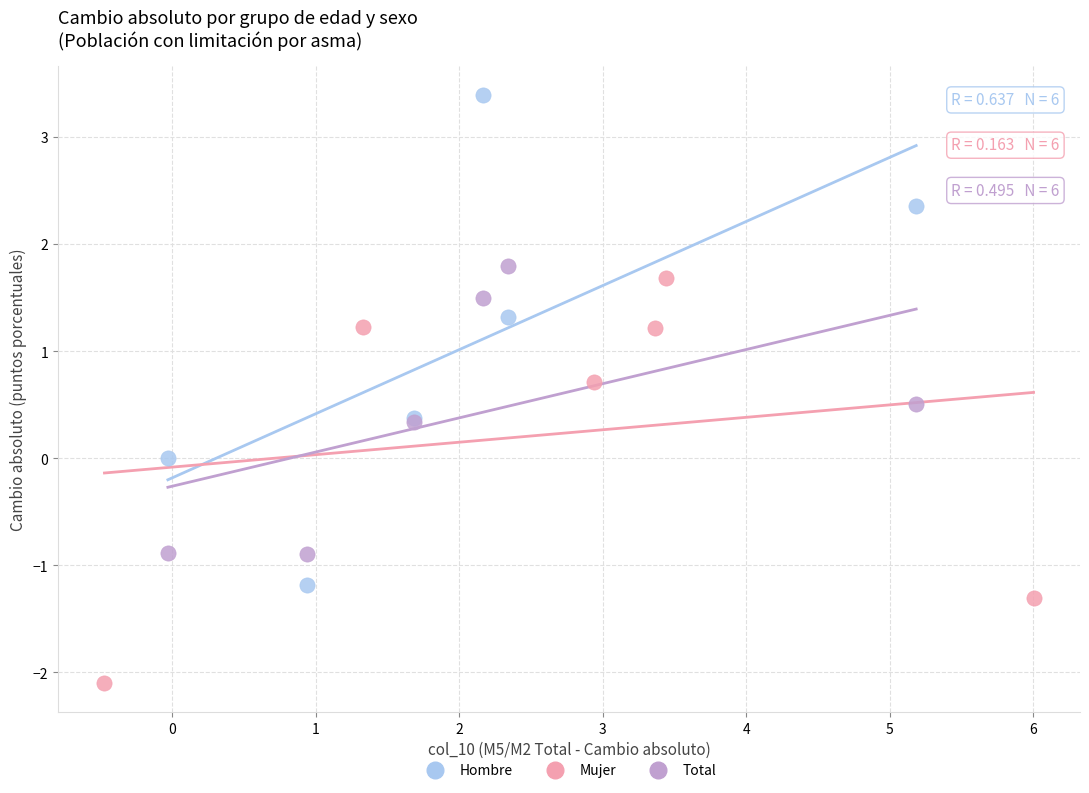

Which series has the widest spread of Y values?

Hombre